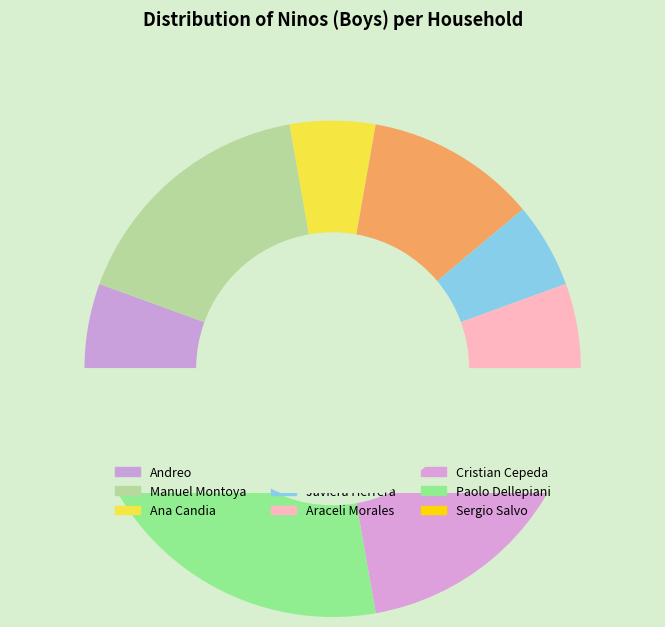

Which slice is the largest?

Paolo Dellepiani